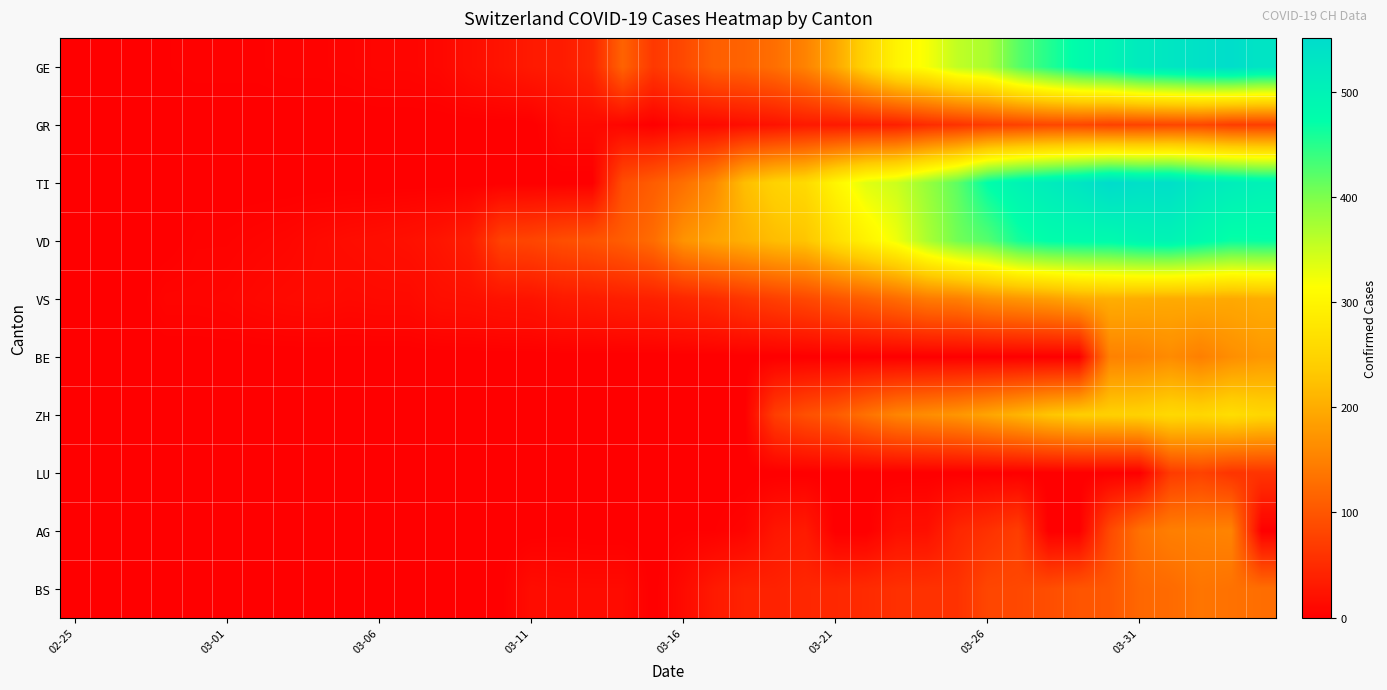

Reading left to right, extract all data points from this chart.

GE: 0	1	1	2	3	3	3	4	4	5	7	7	9	17	23	30	33	45	115	66	85	111	115	129	152	194	251	298	320	356	372	421	452	479	493	518	528	540	547	533
GR: 0	0	0	0	0	0	0	0	0	0	0	0	0	0	0	0	11	11	7	0	11	11	17	22	30	30	33	37	51	59	70	76	82	82	76	78	81	82	71	72
TI: 0	0	0	0	0	0	0	0	0	0	0	0	0	0	0	0	0	0	90	108	130	160	220	247	259	301	335	349	383	418	474	498	514	530	551	542	544	522	512	502
VD: 0	0	0	0	4	4	6	8	12	15	17	20	25	34	77	81	91	97	108	126	171	189	203	219	228	264	295	325	370	406	423	460	474	478	480	492	496	481	467	469
VS: 0	0	0	6	6	7	10	12	13	11	12	12	18	19	22	23	30	32	36	38	45	51	63	74	84	97	110	125	143	148	165	174	183	196	202	200	198	199	196	201
BE: 0	0	0	0	0	0	0	0	0	0	0	0	0	0	0	0	0	0	0	0	0	0	0	0	0	0	0	0	0	0	0	0	0	0	150	152	162	148	165	176
ZH: 0	0	0	0	0	0	0	0	0	0	0	0	0	0	0	0	0	0	0	0	0	0	0	72	93	106	132	154	164	174	191	209	229	240	243	246	257	253	264	253
LU: 0	0	0	0	0	0	0	0	0	0	0	0	0	0	0	0	0	0	0	0	0	0	0	0	0	0	0	0	0	0	0	0	0	0	0	0	69	77	61	61
AG: 0	0	0	0	0	0	0	0	0	0	0	0	0	0	0	0	1	0	0	0	2	2	6	26	31	0	0	18	19	45	57	72	0	0	85	132	148	150	153	0
BS: 0	0	0	0	0	0	0	0	0	1	1	1	1	1	1	15	13	13	13	0	13	30	40	40	45	46	50	56	58	58	82	84	90	99	102	120	124	136	132	128